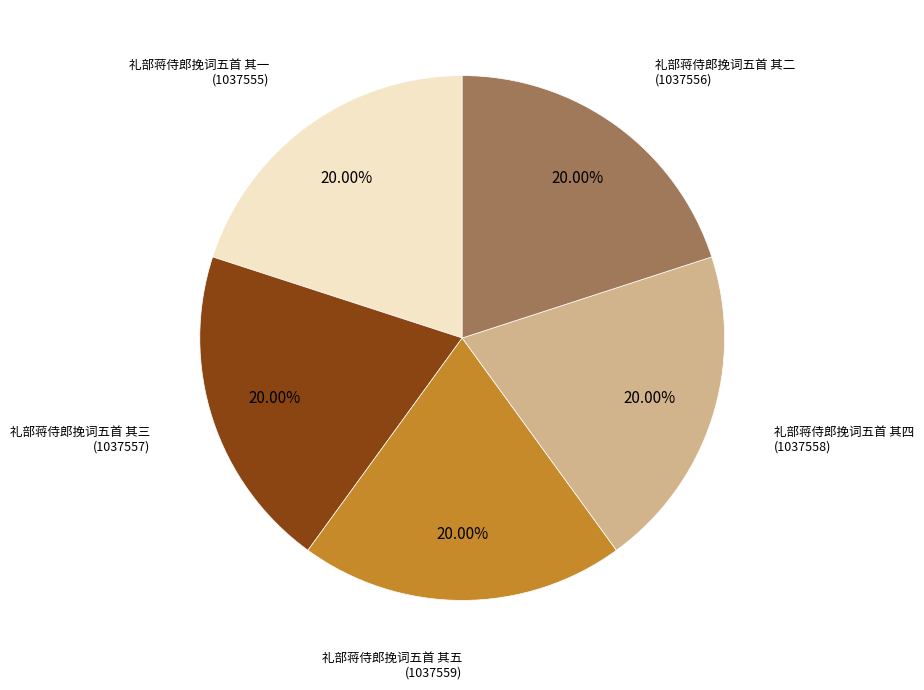

How many slices are in this pie chart?

5